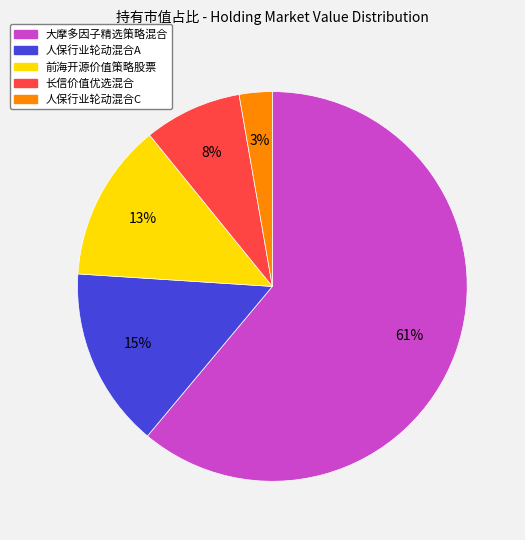

Does 前海开源价值策略股票 represent more than half of the total?

No